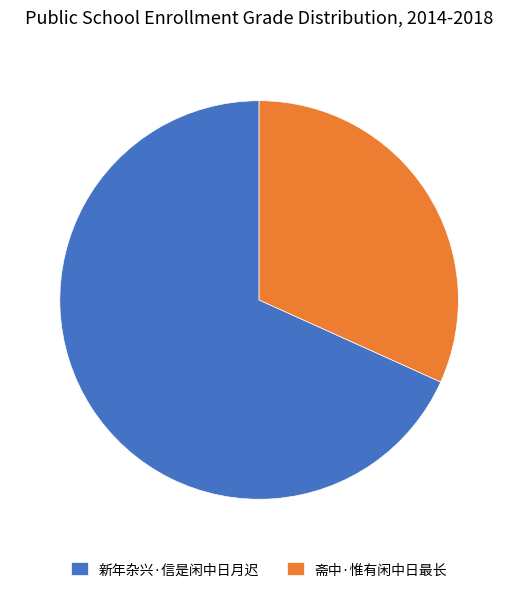

True or false: 新年杂兴·信是闲中日月迟 accounts for 68% of the total.

True